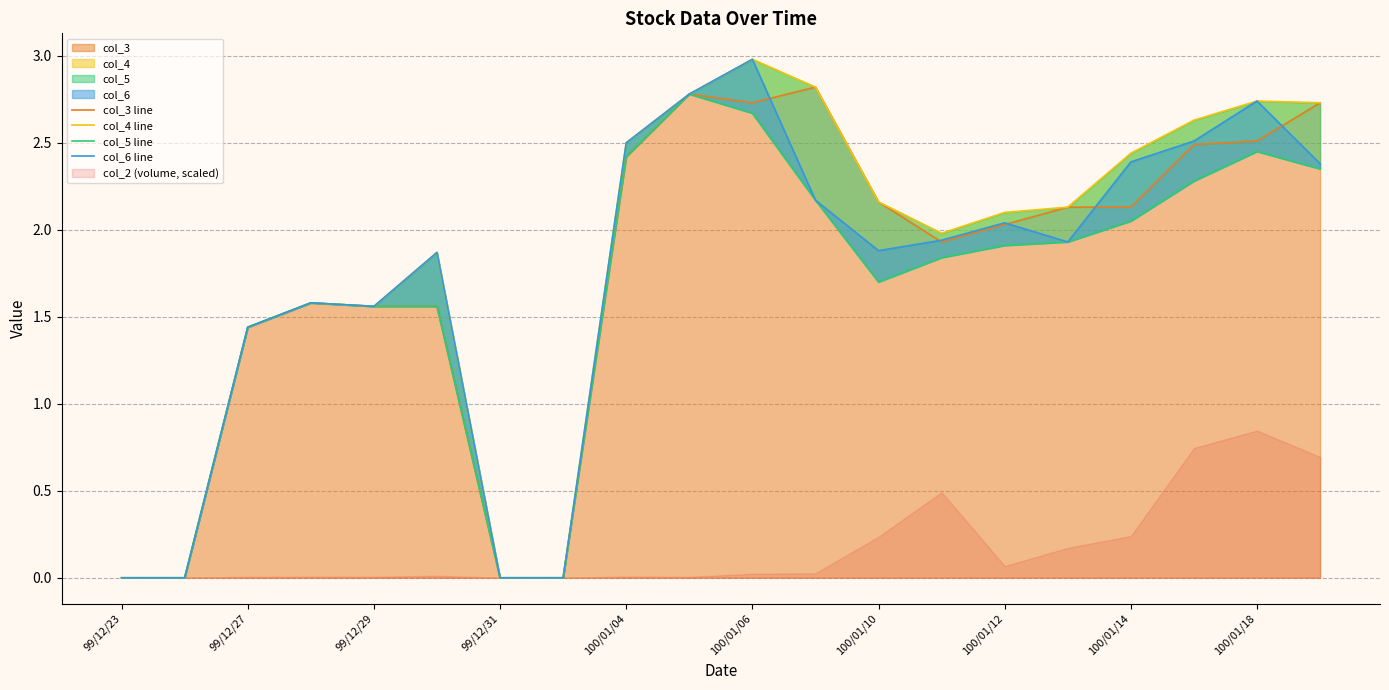

What is the highest value of the col_3 line series?

2.8